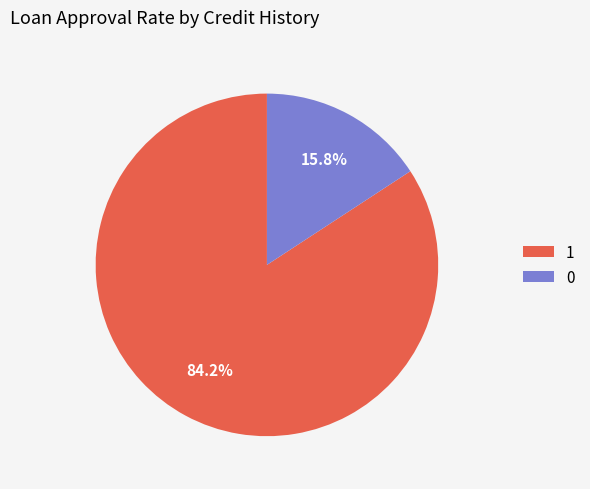

To the nearest percent, what is the average slice percentage?

50%